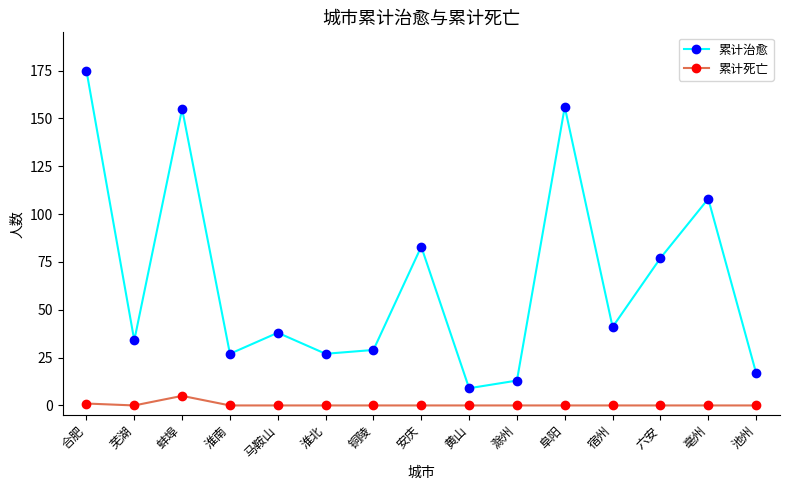

True or false: 累计死亡 and 累计治愈 intersect in this chart.

False